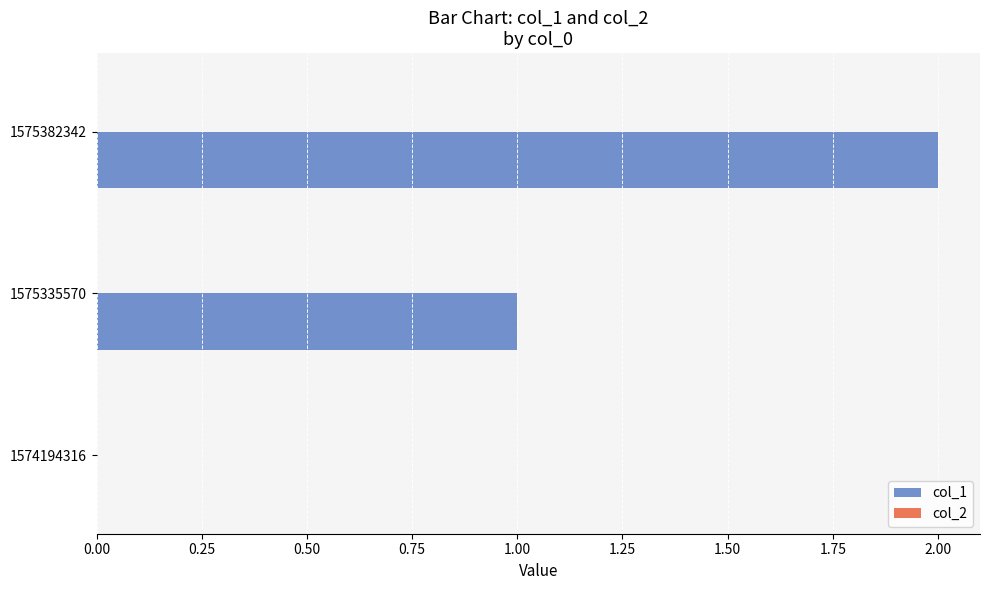

What is the sum of the values at 1575382342 and 1575335570?

3